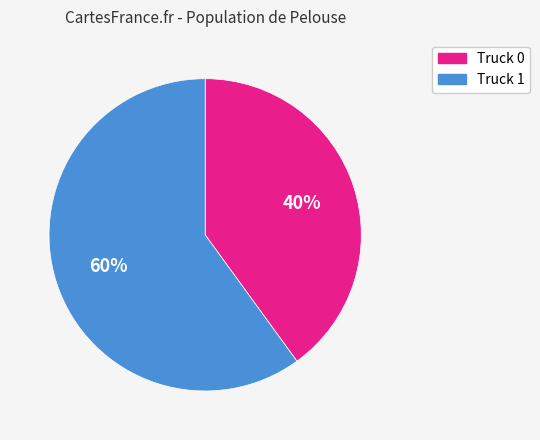

Rank the categories by value from highest to lowest.

Truck 1, Truck 0